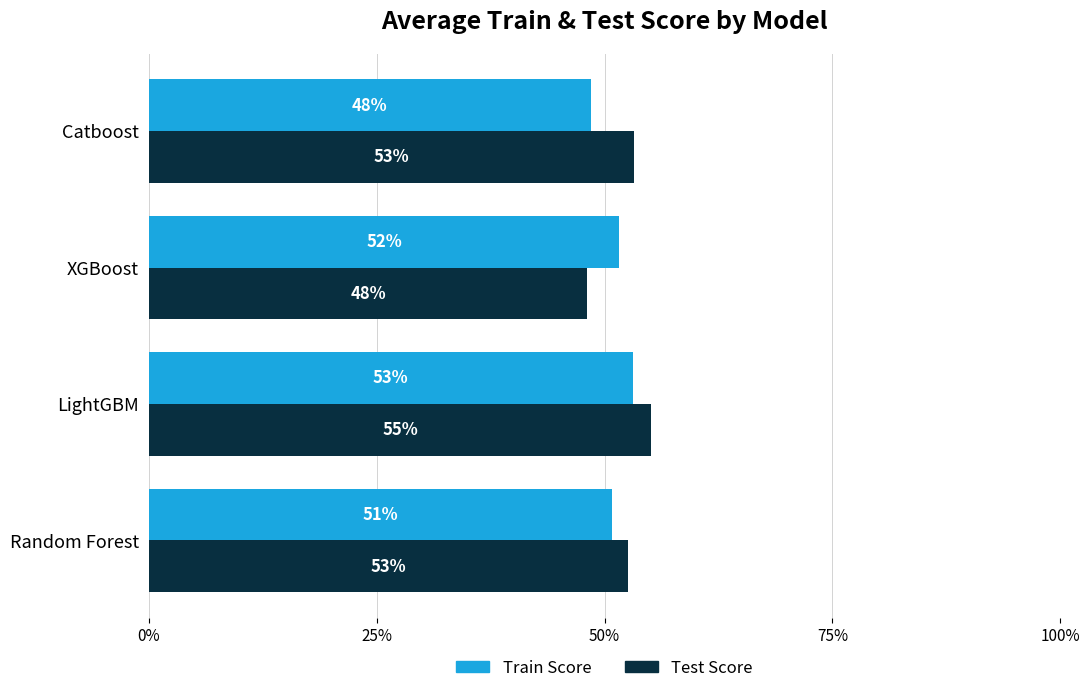

What are all the series names shown in the legend?

Train Score, Test Score